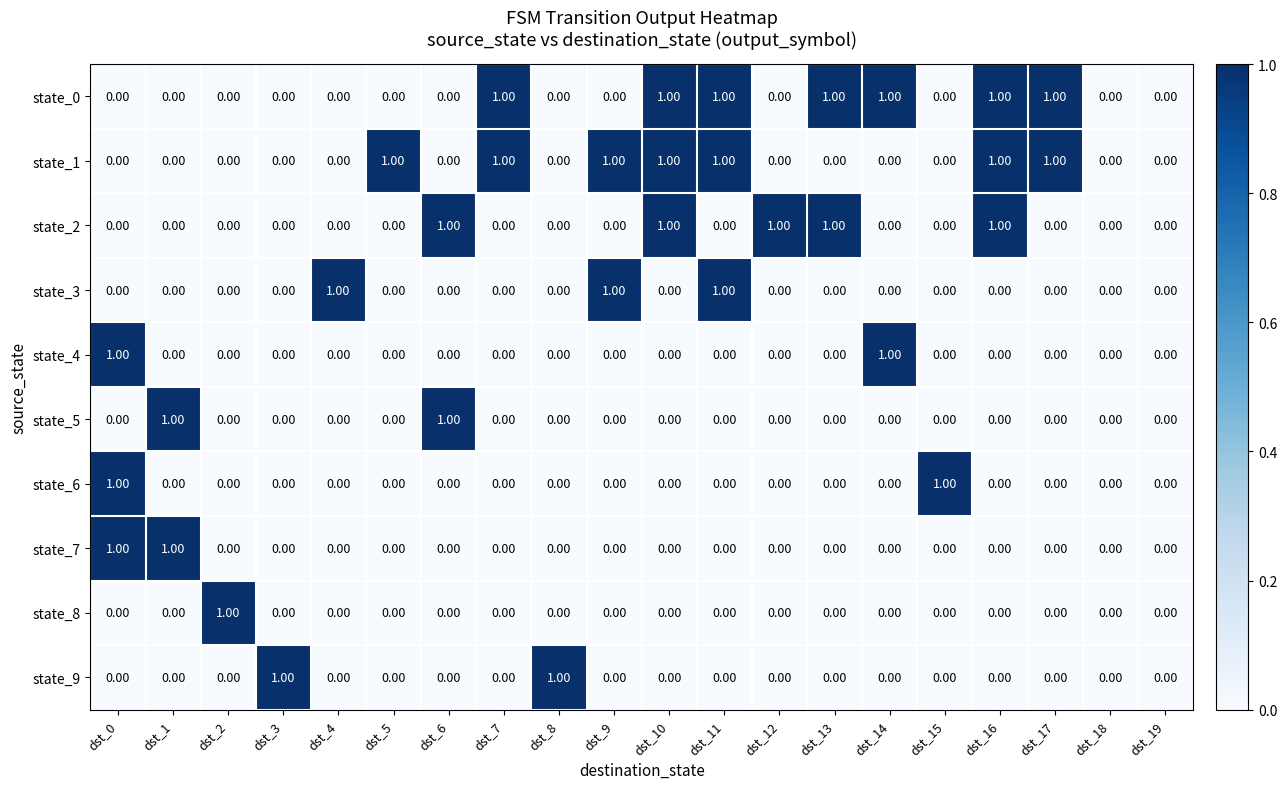

Is the value of state_5 at dst_5 greater than the value of state_0 at dst_11?

No